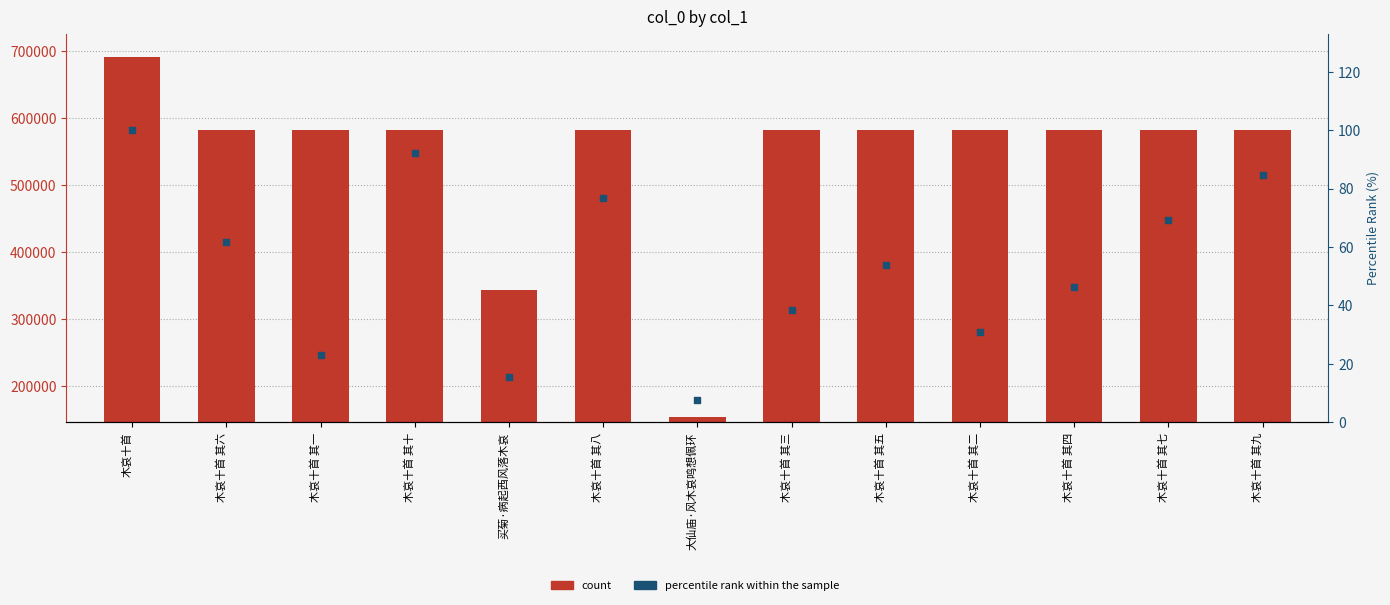

Is the value of count at 木哀十首 其一 greater than the value of percentile rank within the sample at 木哀十首 其七?

Yes